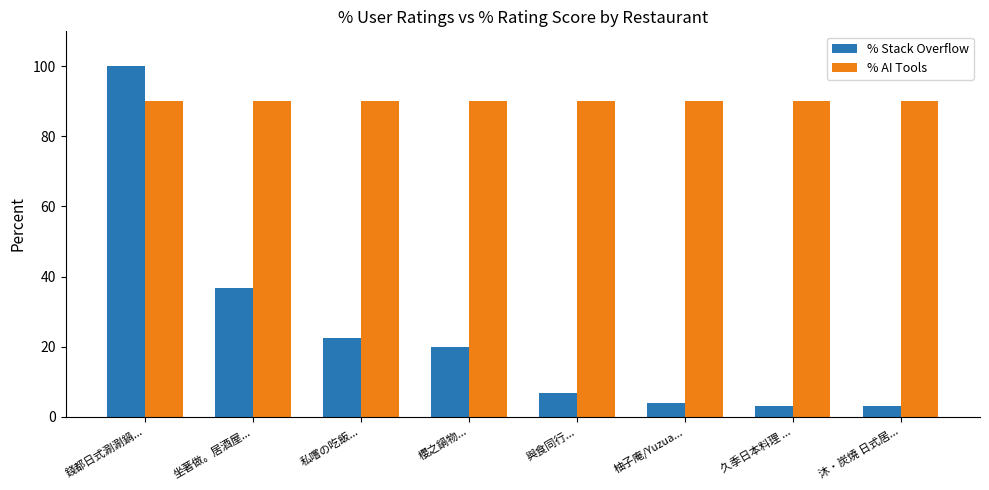

How many values in the % Stack Overflow series are below 19?

4